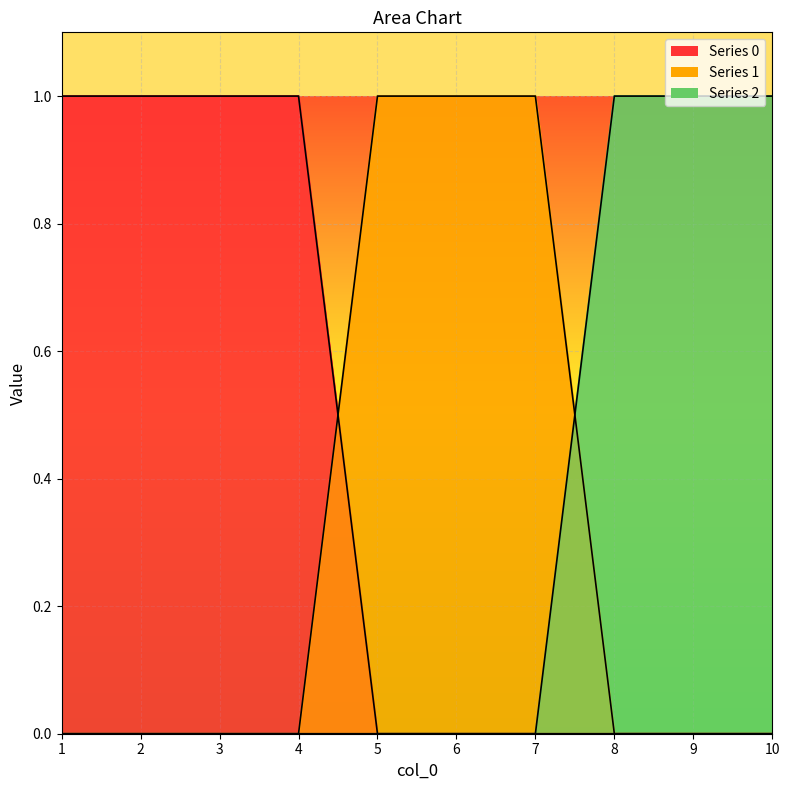

Count the 1 values in the range 0 to 1.

10